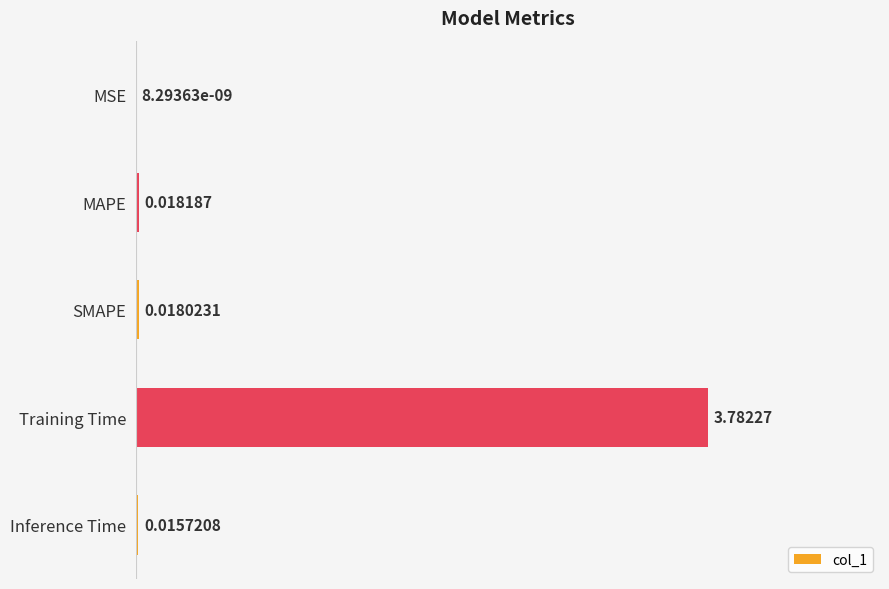

Which has a higher value, MSE or Training Time?

Training Time